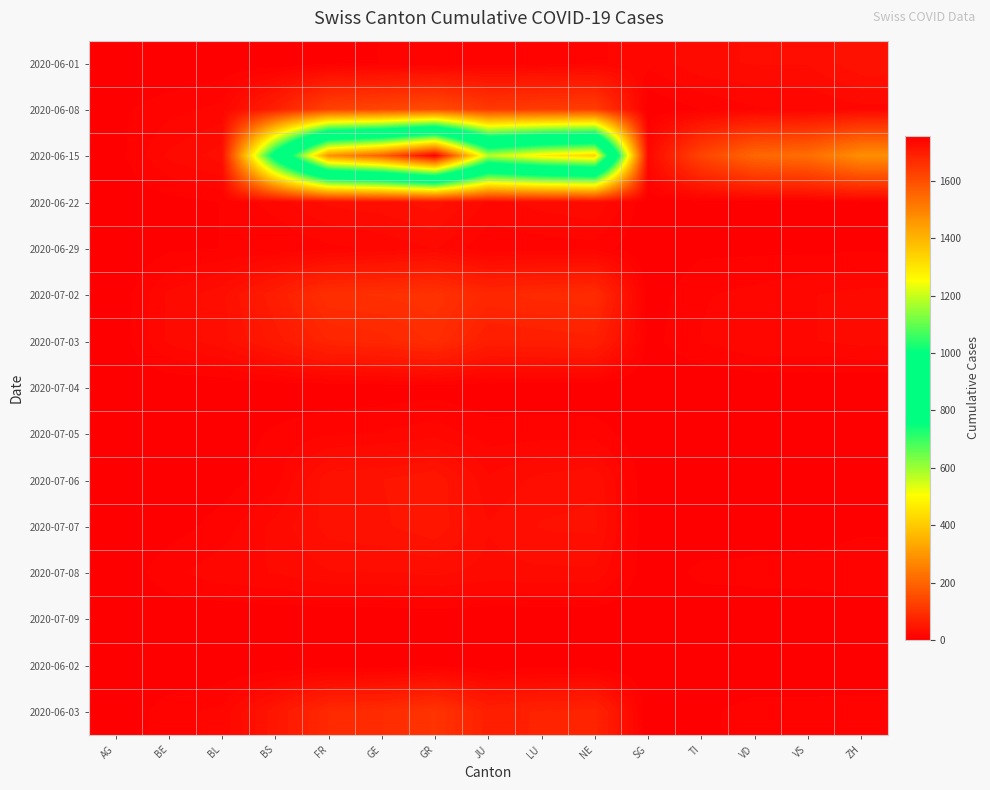

Reading left to right, what are all the values shown in this chart?

2020-06-01: AG=0	BE=0	BL=1	BS=0	FR=5	GE=7	GR=7	JU=8	LU=10	NE=13	SG=16	TI=26	VD=28	VS=28	ZH=40
2020-06-08: AG=5	BE=11	BL=16	BS=65	FR=132	GE=140	GR=153	JU=116	LU=120	NE=123	SG=0	TI=7	VD=13	VS=14	ZH=18
2020-06-15: AG=3	BE=22	BL=31	BS=813	FR=1468	GE=1567	GR=1757	JU=1185	LU=1284	NE=1334	SG=20	TI=136	VD=206	VS=218	ZH=285
2020-06-22: AG=1	BE=4	BL=7	BS=17	FR=29	GE=32	GR=38	JU=19	LU=23	NE=27	SG=1	TI=4	VD=4	VS=4	ZH=5
2020-06-29: AG=0	BE=5	BL=7	BS=7	FR=12	GE=15	GR=21	JU=8	LU=10	NE=11	SG=0	TI=5	VD=5	VS=5	ZH=5
2020-07-02: AG=0	BE=22	BL=32	BS=61	FR=95	GE=97	GR=101	JU=80	LU=85	NE=88	SG=2	TI=13	VD=16	VS=20	ZH=23
2020-07-03: AG=1	BE=22	BL=32	BS=51	FR=75	GE=79	GR=91	JU=61	LU=63	NE=66	SG=4	TI=14	VD=20	VS=20	ZH=23
2020-07-04: AG=0	BE=0	BL=0	BS=1	FR=1	GE=2	GR=3	JU=1	LU=1	NE=0	SG=0	TI=0	VD=0	VS=0	ZH=0
2020-07-05: AG=0	BE=2	BL=3	BS=8	FR=13	GE=14	GR=18	JU=10	LU=11	NE=11	SG=0	TI=1	VD=2	VS=2	ZH=2
2020-07-06: AG=0	BE=1	BL=3	BS=11	FR=39	GE=41	GR=47	JU=22	LU=30	NE=33	SG=0	TI=0	VD=0	VS=1	ZH=1
2020-07-07: AG=0	BE=3	BL=10	BS=23	FR=37	GE=40	GR=46	JU=28	LU=35	NE=36	SG=0	TI=1	VD=1	VS=2	ZH=5
2020-07-08: AG=0	BE=12	BL=18	BS=21	FR=27	GE=27	GR=29	JU=25	LU=26	NE=26	SG=1	TI=9	VD=10	VS=11	ZH=13
2020-07-09: AG=0	BE=0	BL=0	BS=0	FR=0	GE=0	GR=1	JU=0	LU=0	NE=0	SG=0	TI=0	VD=0	VS=0	ZH=0
2020-06-02: AG=0	BE=0	BL=0	BS=1	FR=2	GE=2	GR=5	JU=1	LU=1	NE=1	SG=0	TI=0	VD=0	VS=0	ZH=0
2020-06-03: AG=0	BE=11	BL=16	BS=46	FR=83	GE=89	GR=104	JU=64	LU=70	NE=73	SG=0	TI=5	VD=10	VS=10	ZH=11